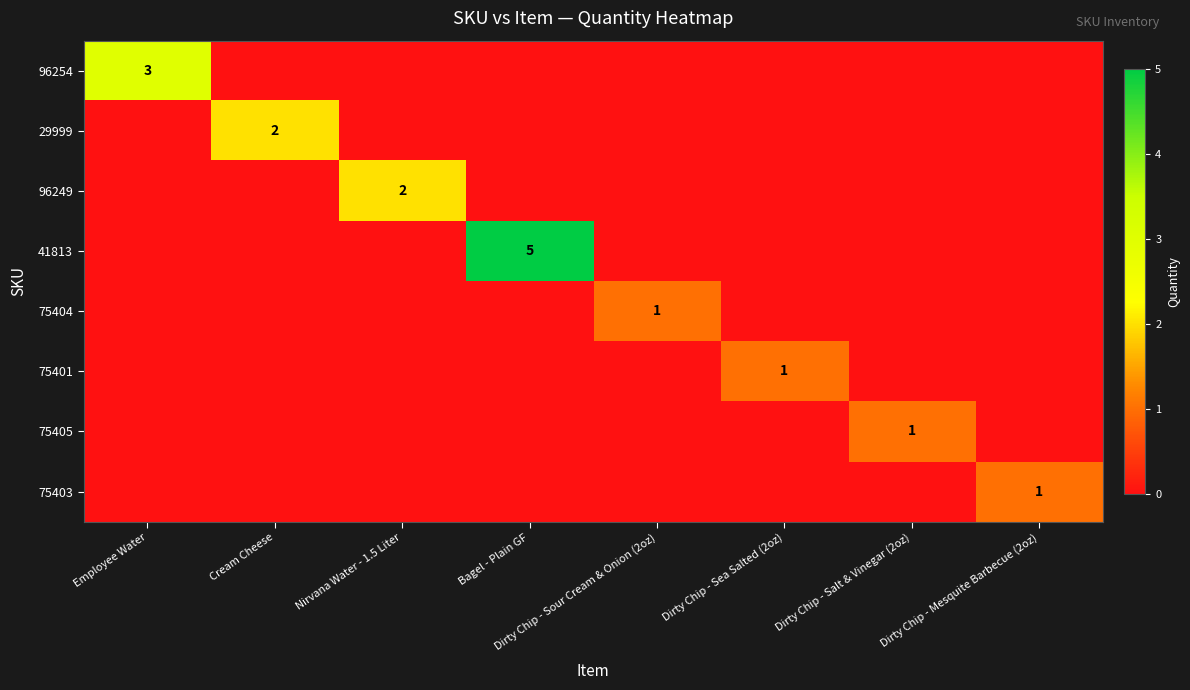

True or false: 75405 has a value of 1 at Dirty Chip - Salt & Vinegar (2oz).

True